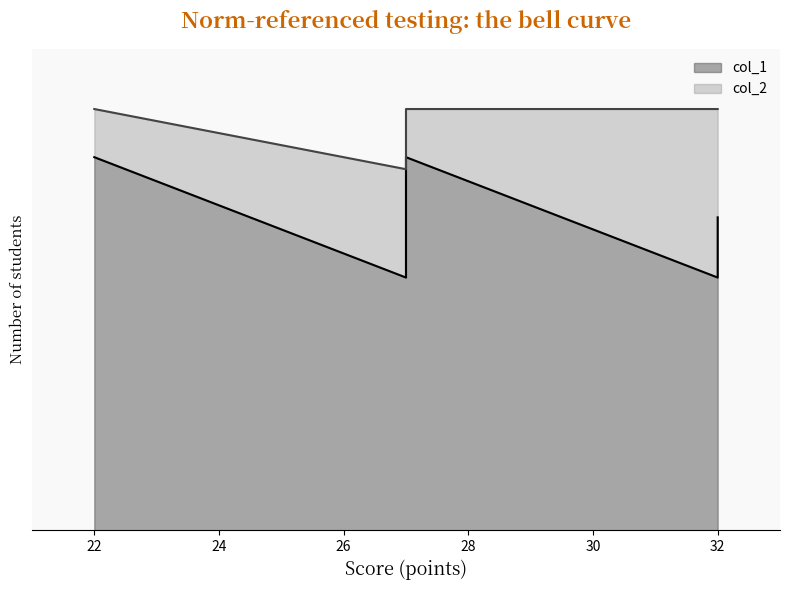

True or false: col_1 has more than 1 points higher than both neighbors.

False